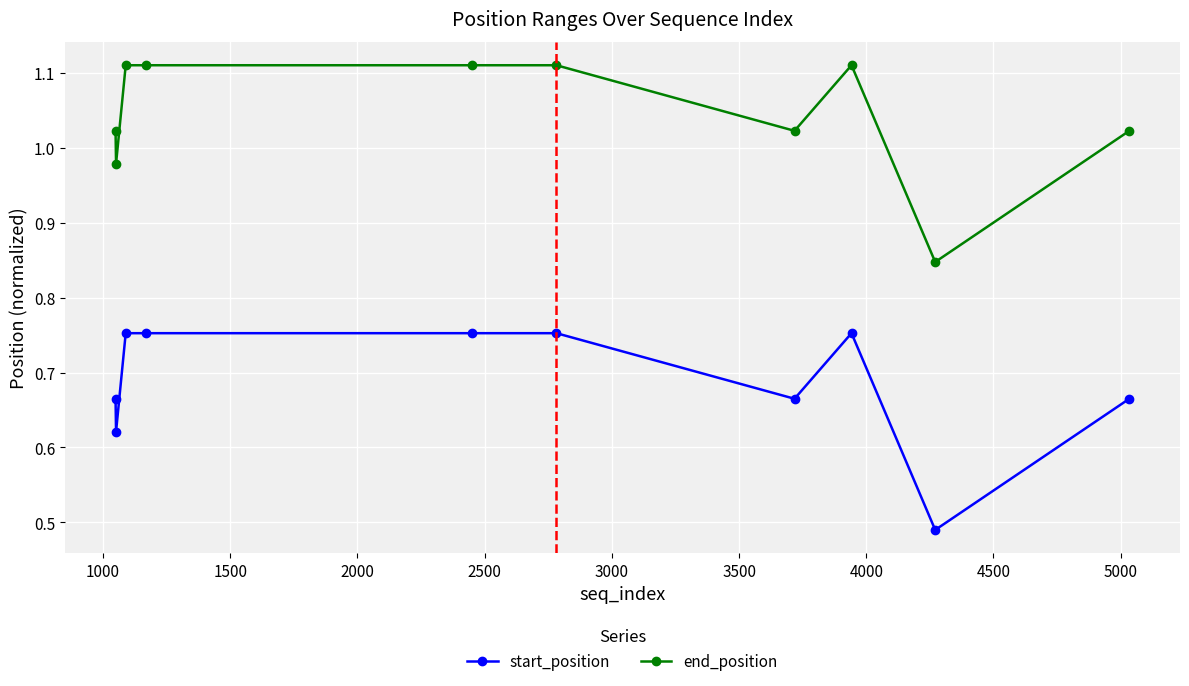

What is the difference between the maximum and minimum values in the end_position series?

0.3